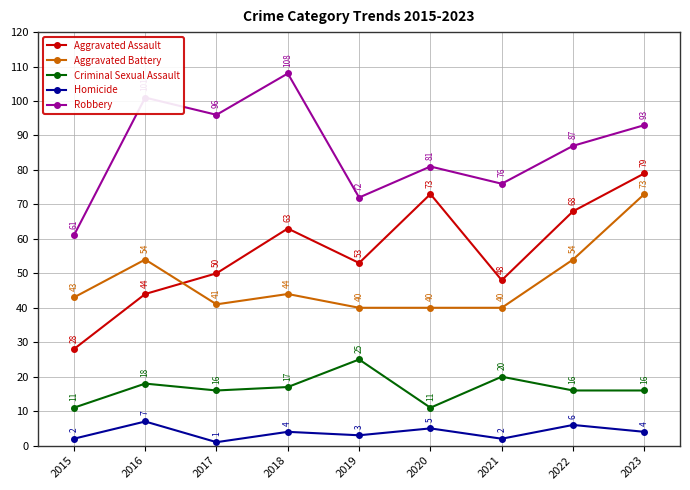

What are all the series names shown in the legend?

Aggravated Assault, Aggravated Battery, Criminal Sexual Assault, Homicide, Robbery